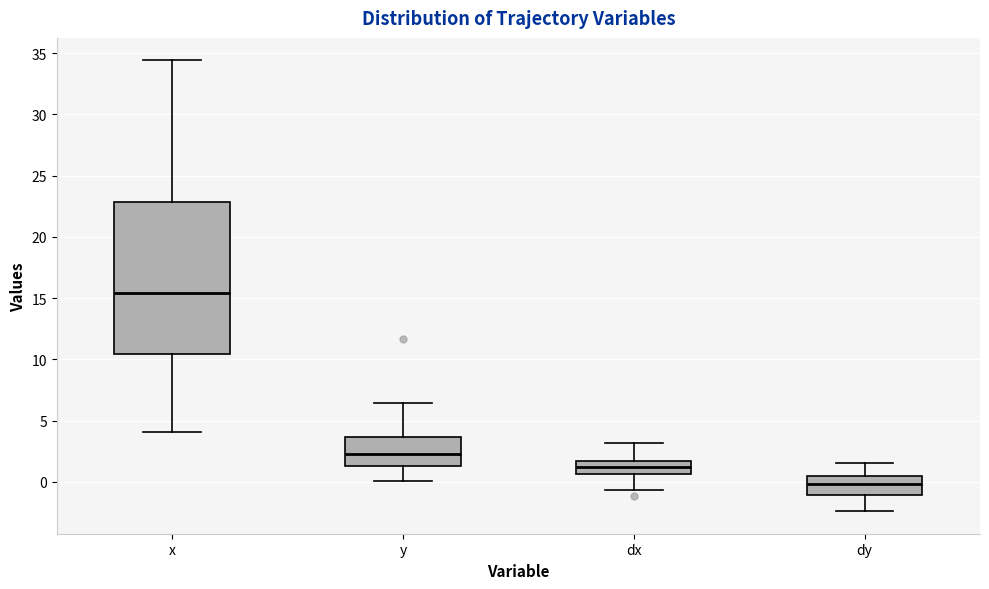

Reading left to right, read every box against the y-axis: the position of its median line, the range the box covers, and the ends of its whiskers. The values are not printed on the chart, so give them approximately, as read against the axis.

x: median 15.5, box 10.5 to 23.0, whiskers 4.0 to 34.5
y: median 2.5, box 1.5 to 3.5, whiskers 0.0 to 6.5
dx: median 1.0, box 0.5 to 1.5, whiskers -0.5 to 3.0
dy: median 0.0, box -1.0 to 0.5, whiskers -2.5 to 1.5